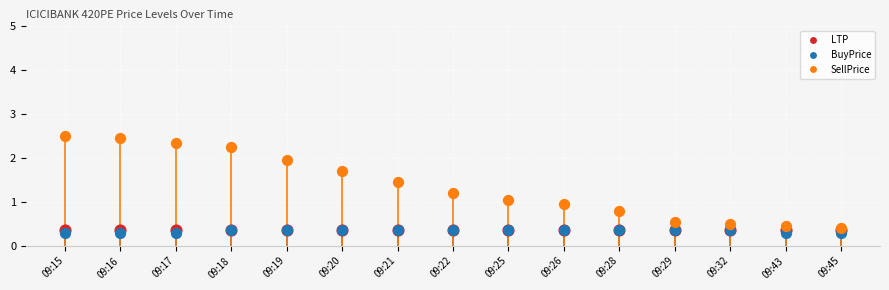

Which series has the largest total across all categories?

SellPrice